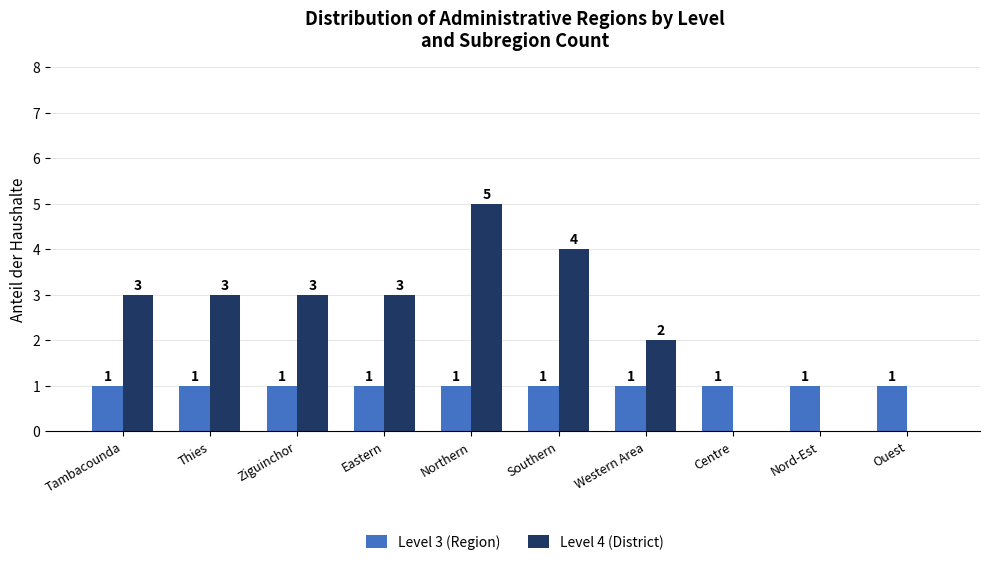

The value of Level 4 (District) at Eastern is 3. True or false?

True